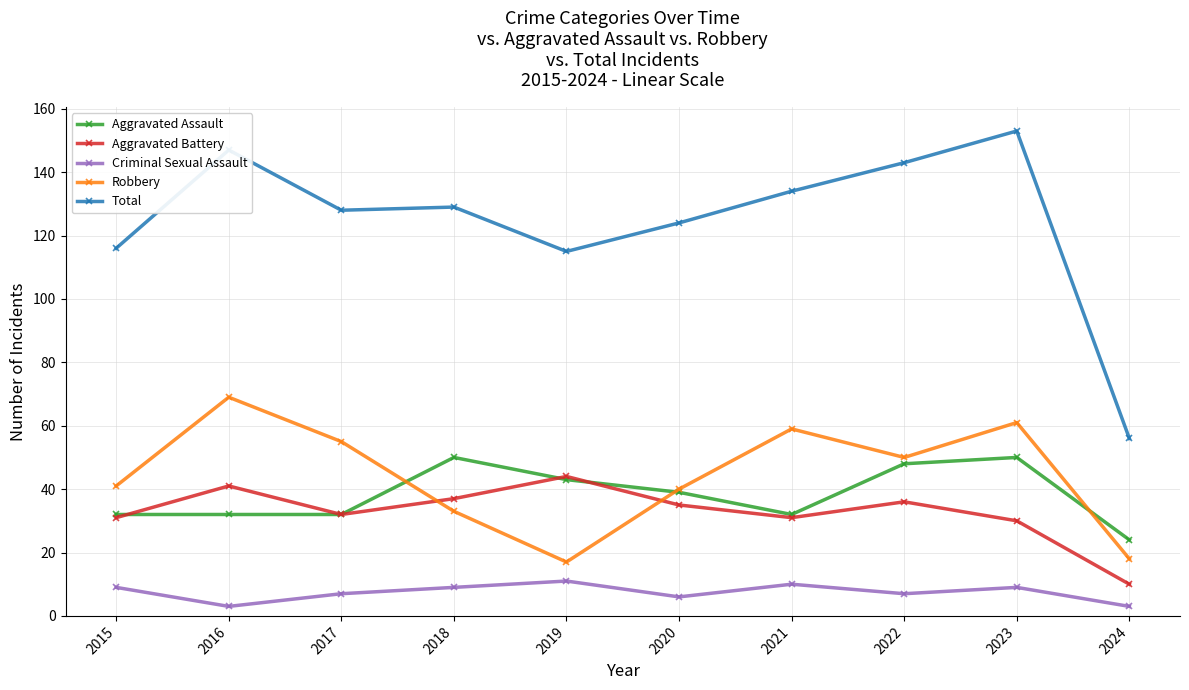

What are all the series names shown in the legend?

Aggravated Assault, Aggravated Battery, Criminal Sexual Assault, Robbery, Total